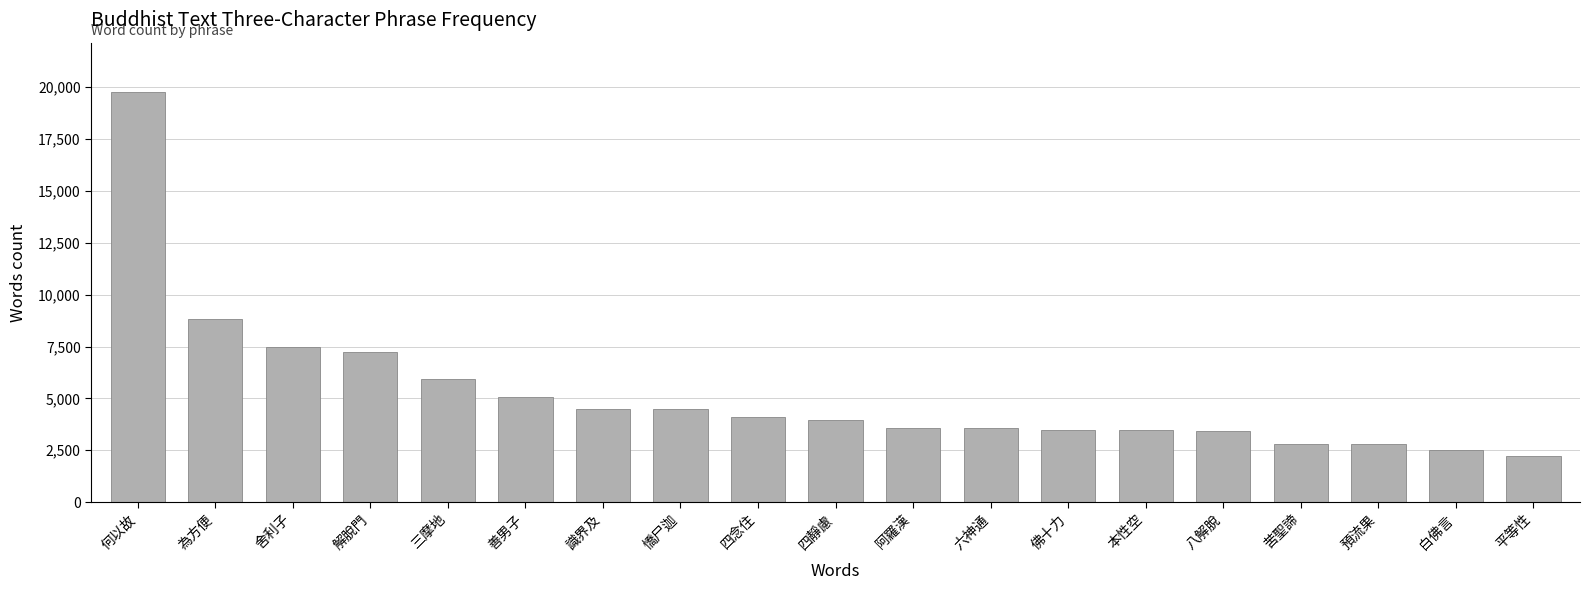

What position from the right is 何以故?

19